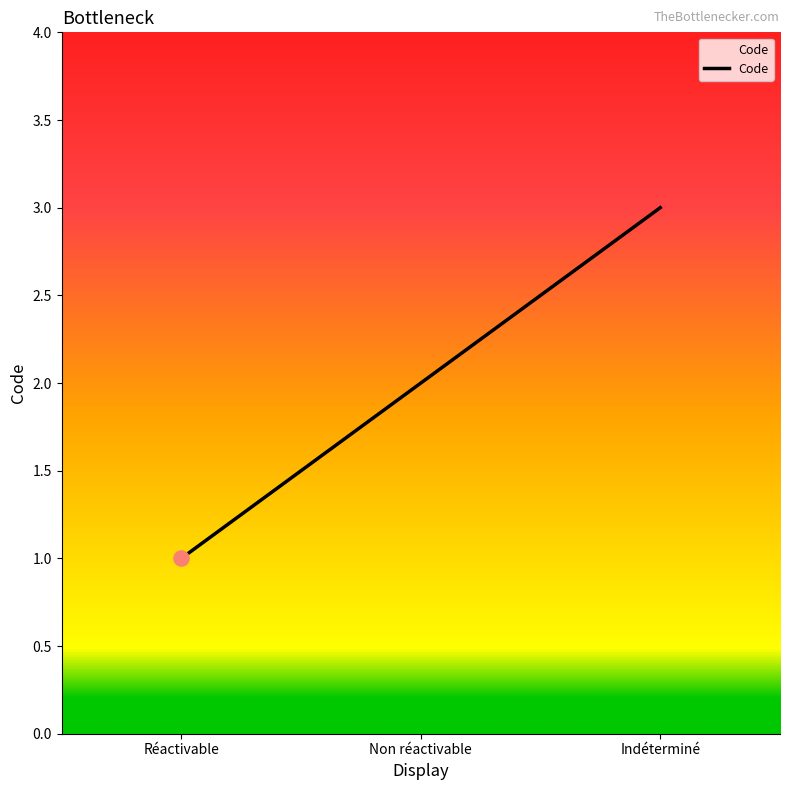

Approximately how many times larger is the value at Indéterminé compared to Non réactivable?

1.5